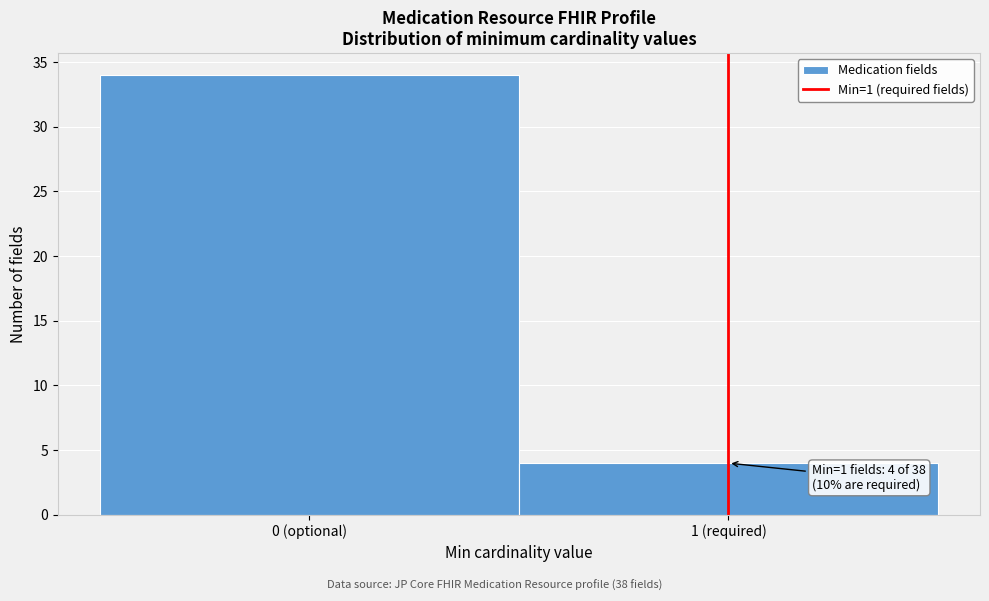

Reading right to left, transcribe all the data shown in this chart.

1 (required)=4	0 (optional)=34